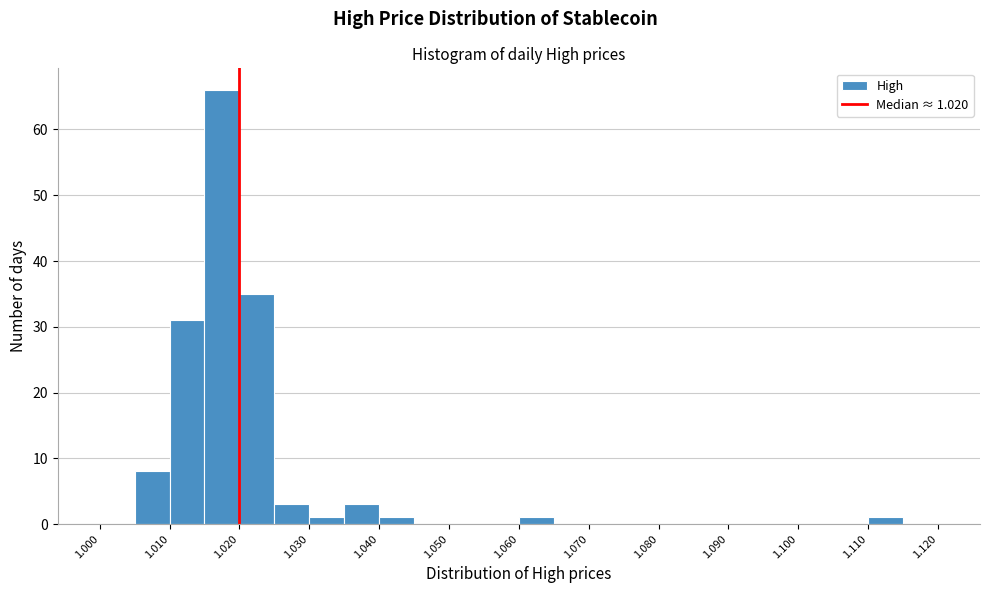

Over which range of the x-axis is the bar tallest?

1.015 to 1.020